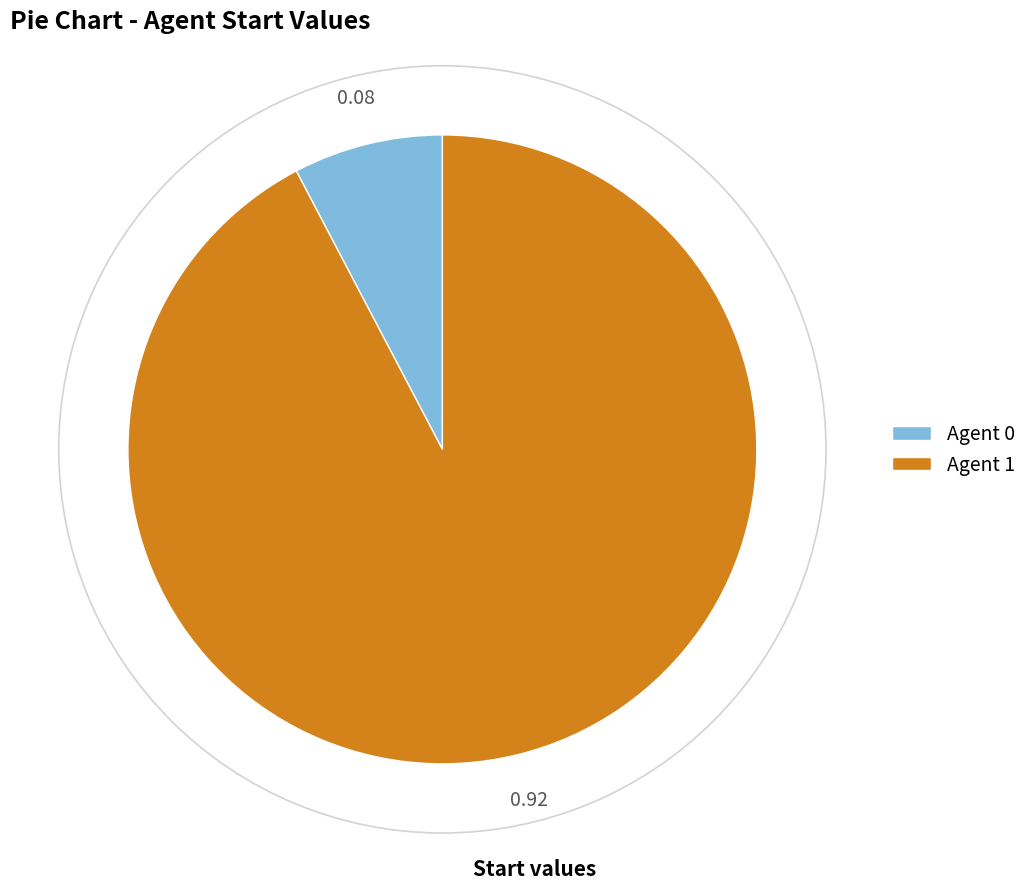

Is there any slice that represents more than half of the pie?

Yes